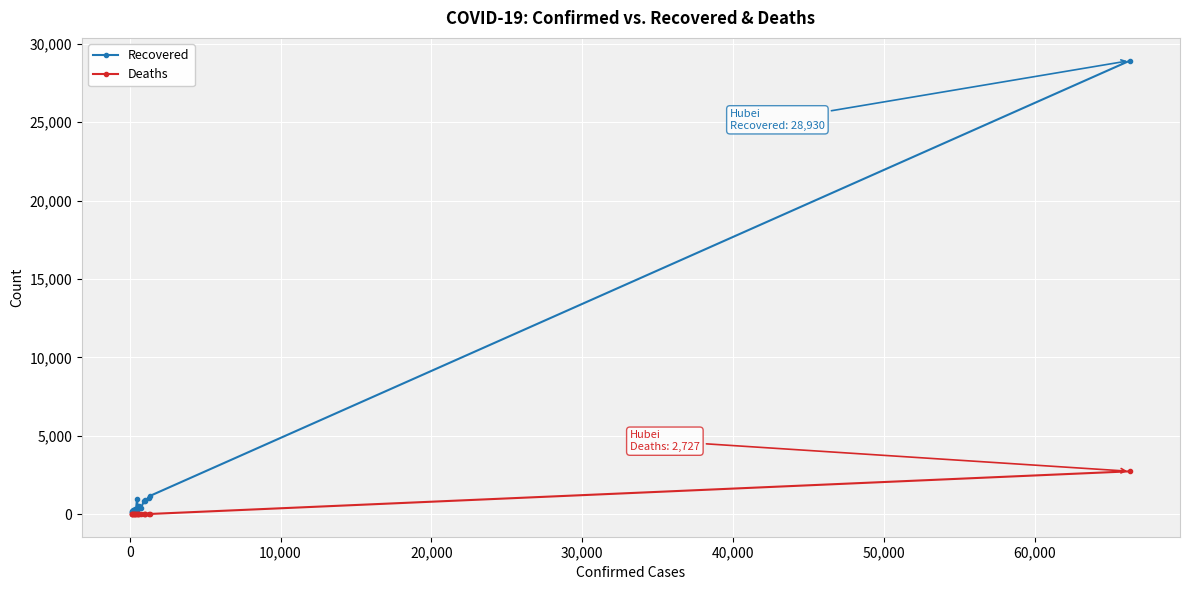

At how many categories does at least one series exceed 24292?

1